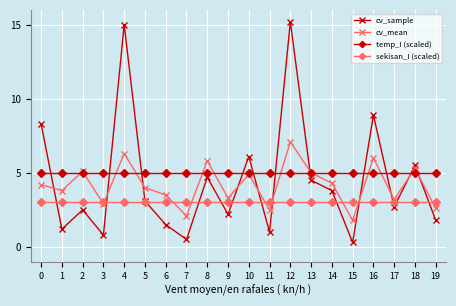

Where is cv_sample nearest to the value 7?

10